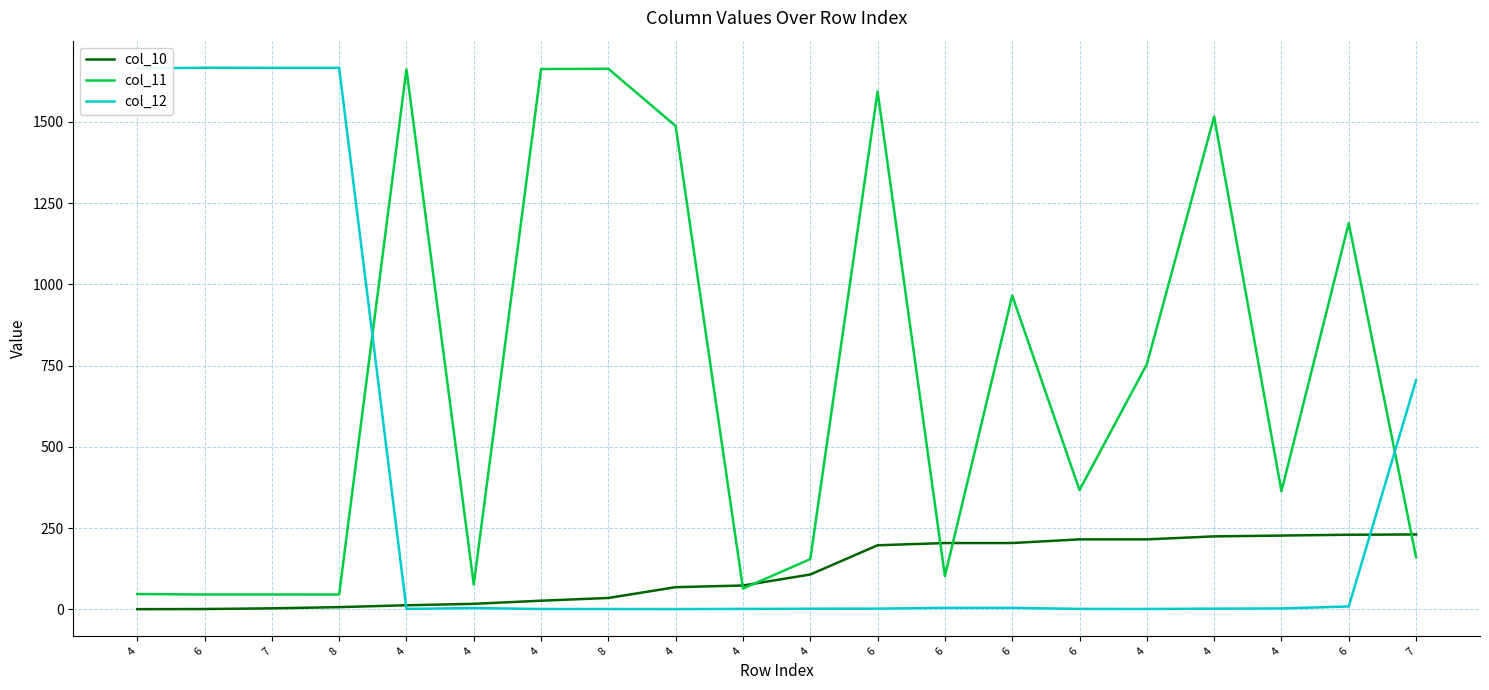

Which series has the largest range (max minus min)?

col_12